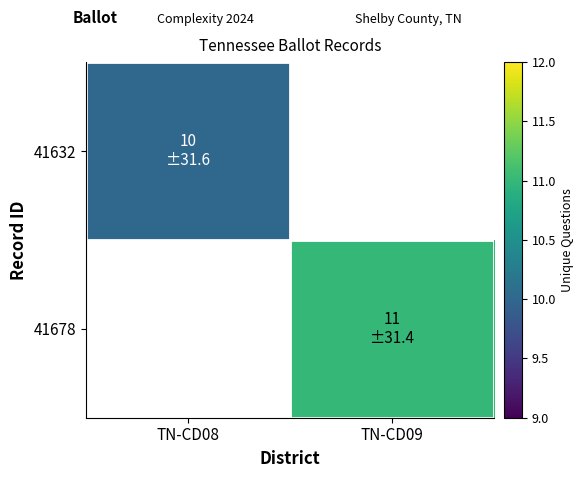

True or false: 41678 has a value of 2.8 at TN-CD09.

False